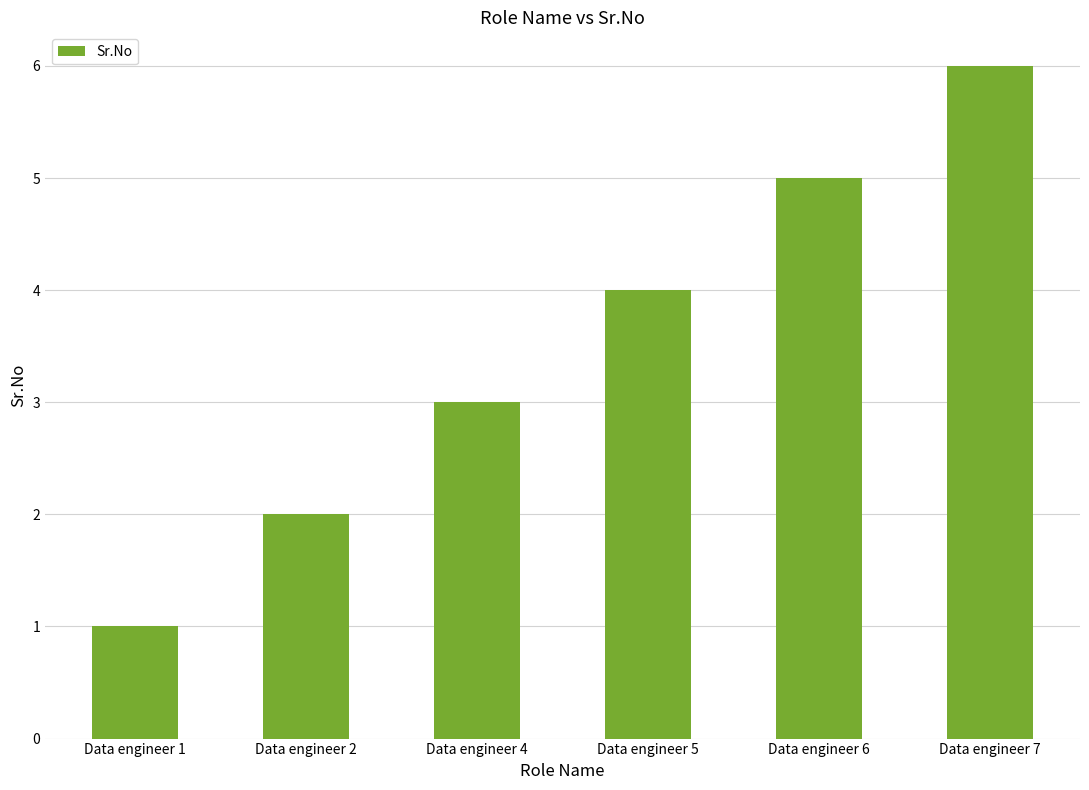

True or false: the data shows 1 at Data engineer 1.

True